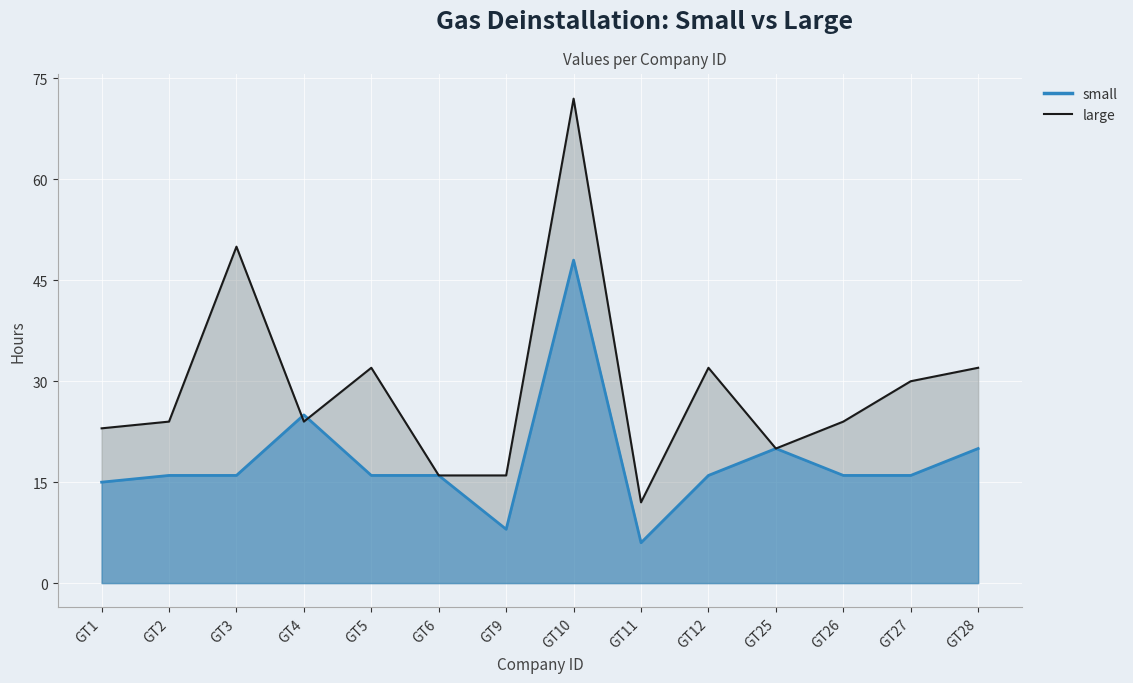

How many lines are shown in the chart?

2